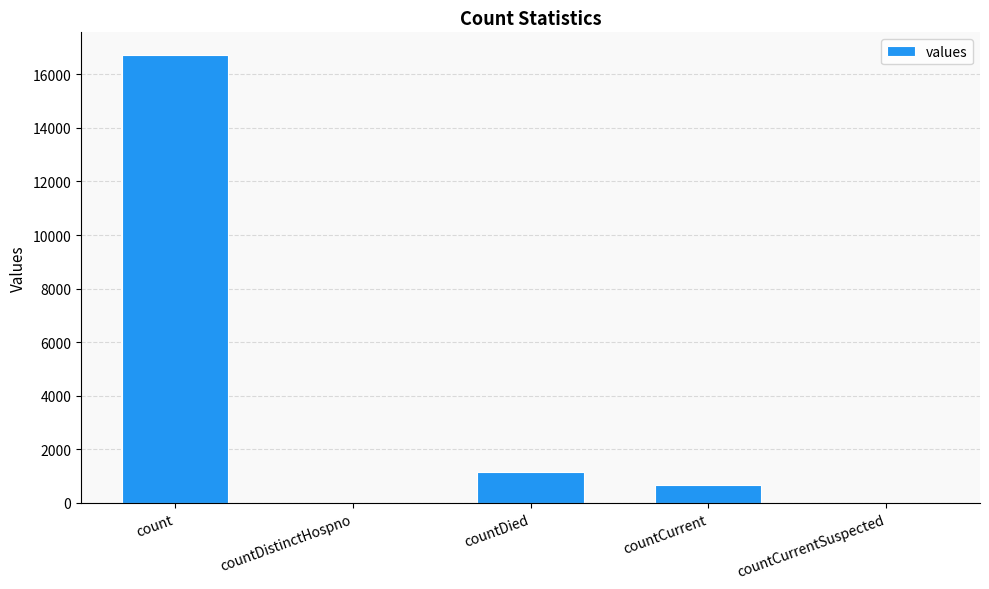

Reading right to left, transcribe all the data shown in this chart.

0	668	1142	0	16729